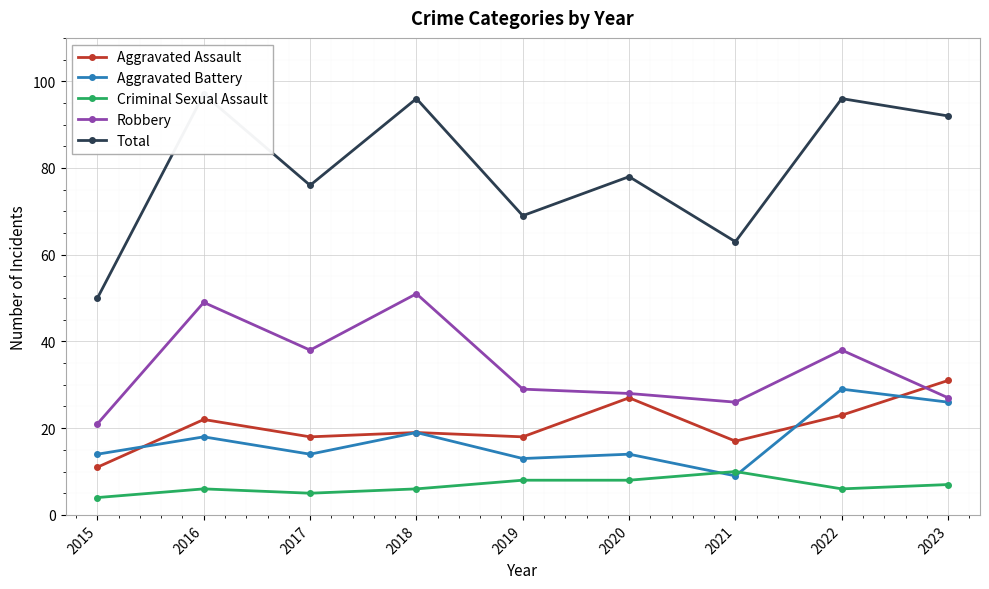

Reading left to right, extract all data points from this chart.

Aggravated Assault: 2015=11	2016=22	2017=18	2018=19	2019=18	2020=27	2021=17	2022=23	2023=31
Aggravated Battery: 2015=14	2016=18	2017=14	2018=19	2019=13	2020=14	2021=9	2022=29	2023=26
Criminal Sexual Assault: 2015=4	2016=6	2017=5	2018=6	2019=8	2020=8	2021=10	2022=6	2023=7
Robbery: 2015=21	2016=49	2017=38	2018=51	2019=29	2020=28	2021=26	2022=38	2023=27
Total: 2015=50	2016=97	2017=76	2018=96	2019=69	2020=78	2021=63	2022=96	2023=92